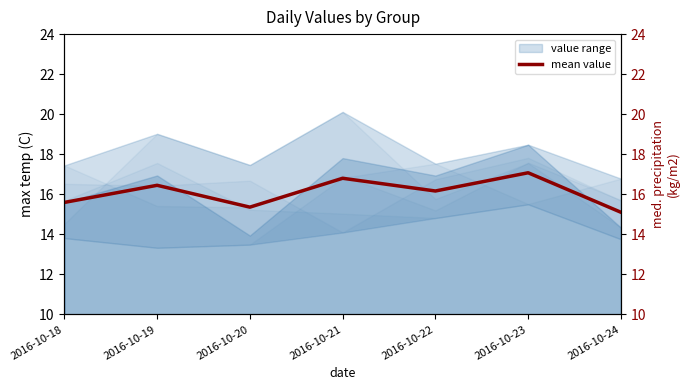

Reading left to right, extract all data points from this chart.

2016-10-18=15.6	2016-10-19=16.4	2016-10-20=15.4	2016-10-21=16.8	2016-10-22=16.2	2016-10-23=17.1	2016-10-24=15.1